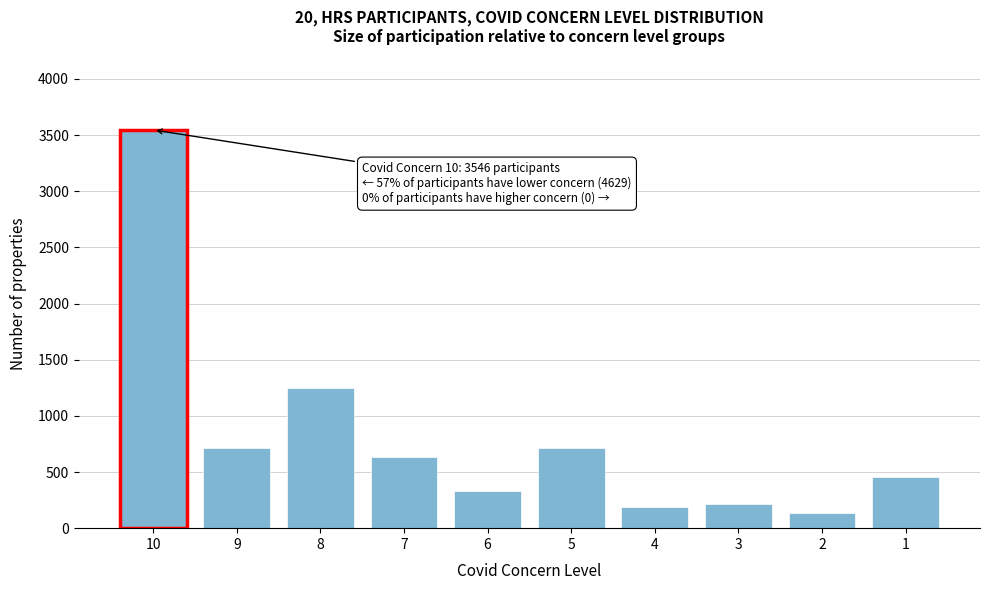

Approximately how many times larger is the value at 5 compared to 6?

2.2